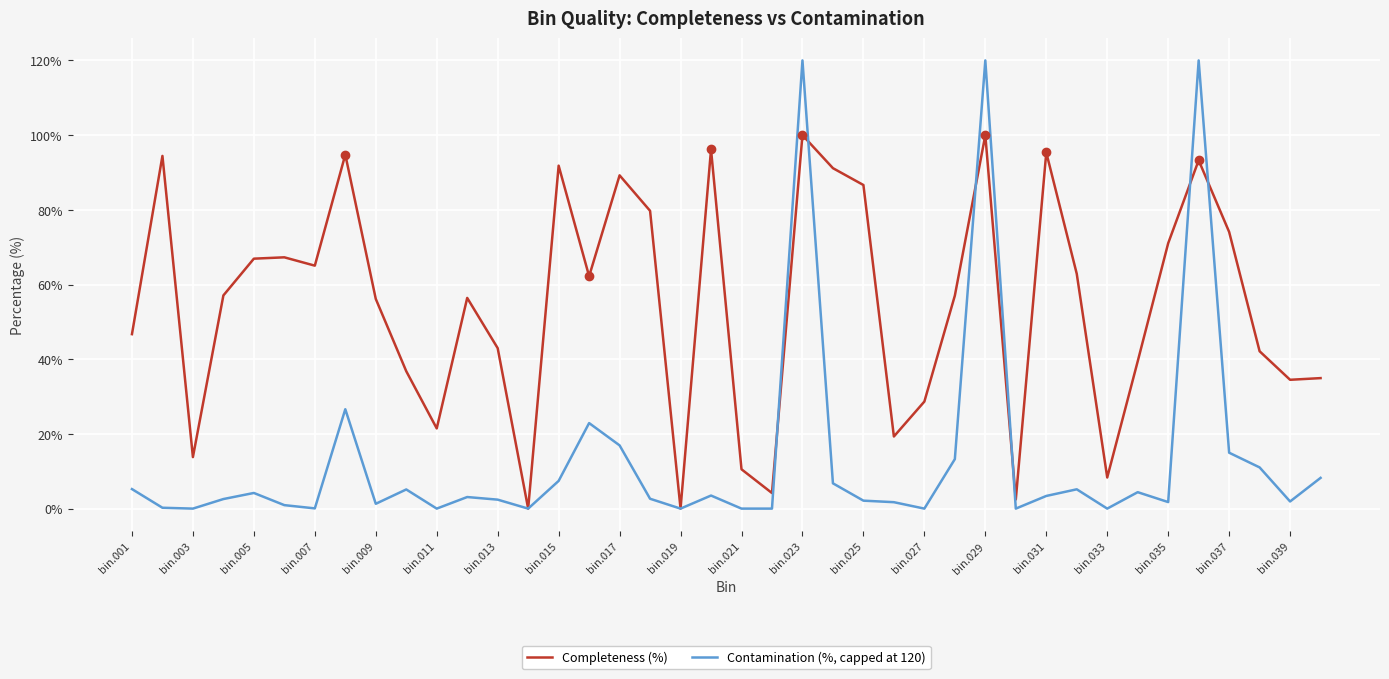

Which series has the largest total across all categories?

Completeness (%)